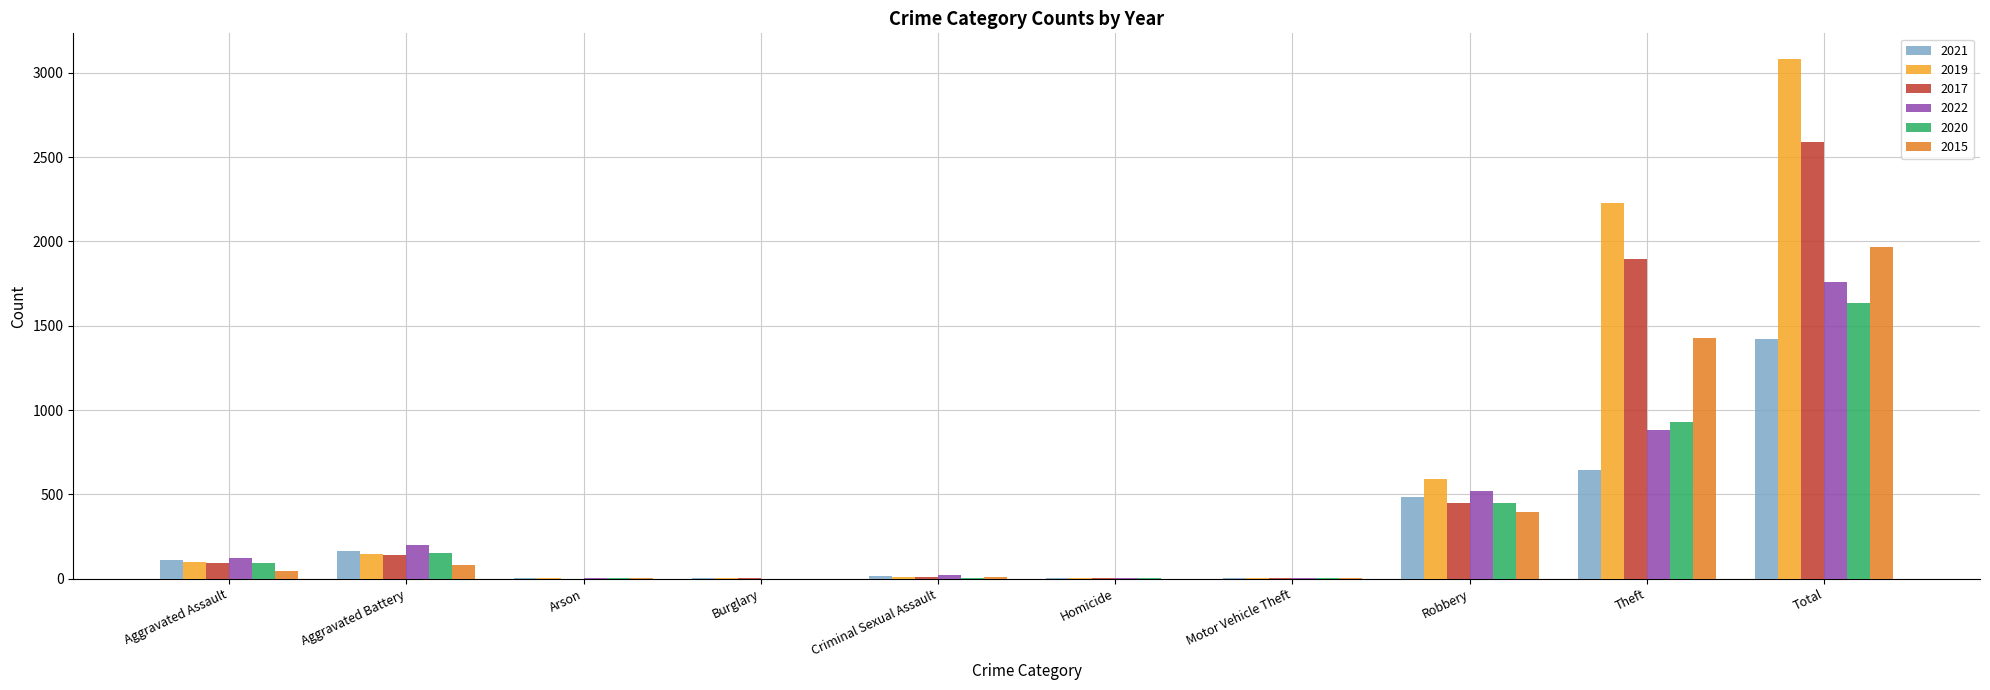

What is the sum of the 2021 values at Total and Robbery?

1905